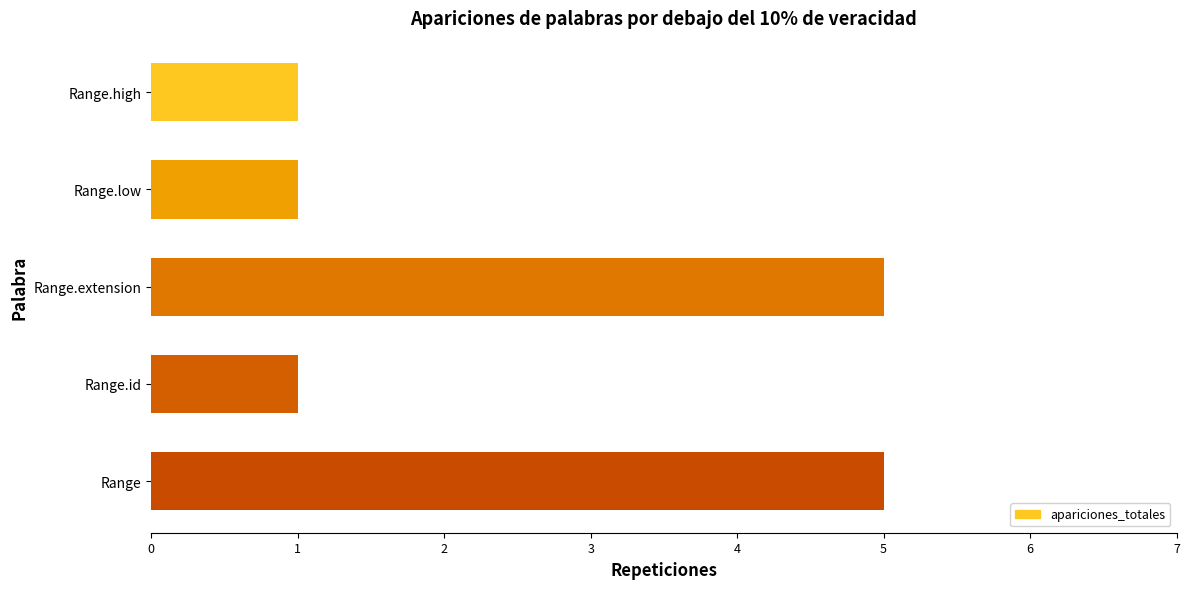

Reading top to bottom, list all the values displayed in this chart.

Range.high=1	Range.low=1	Range.extension=5	Range.id=1	Range=5